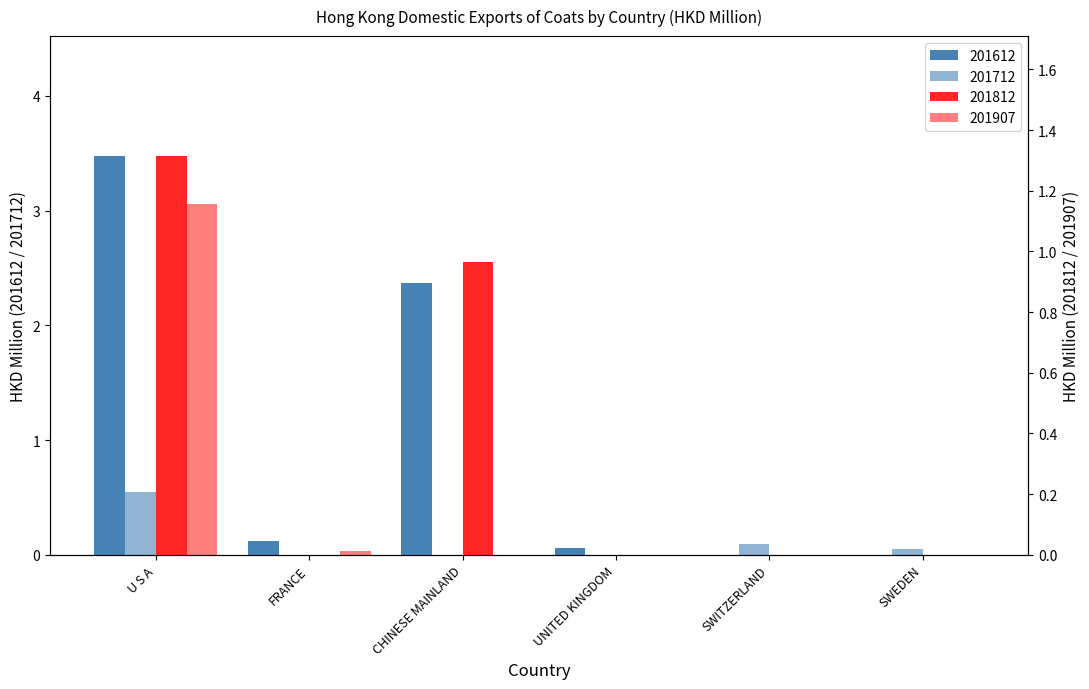

Which series has the widest spread of values?

201612